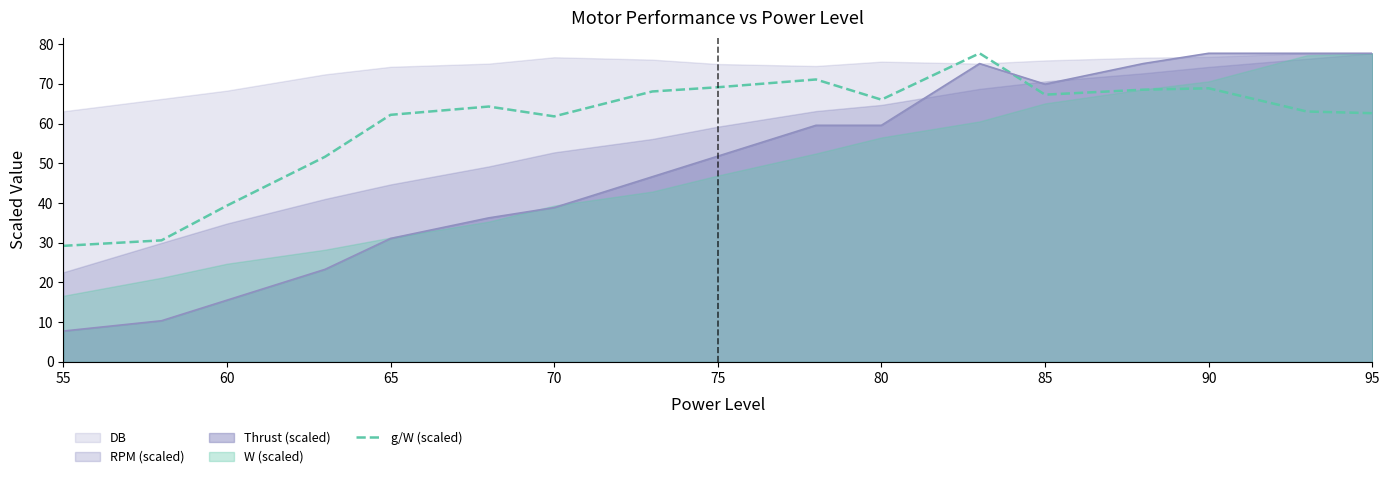

Which series ends up on top after the final intersection of Thrust (scaled) and g/W (scaled)?

Thrust (scaled)